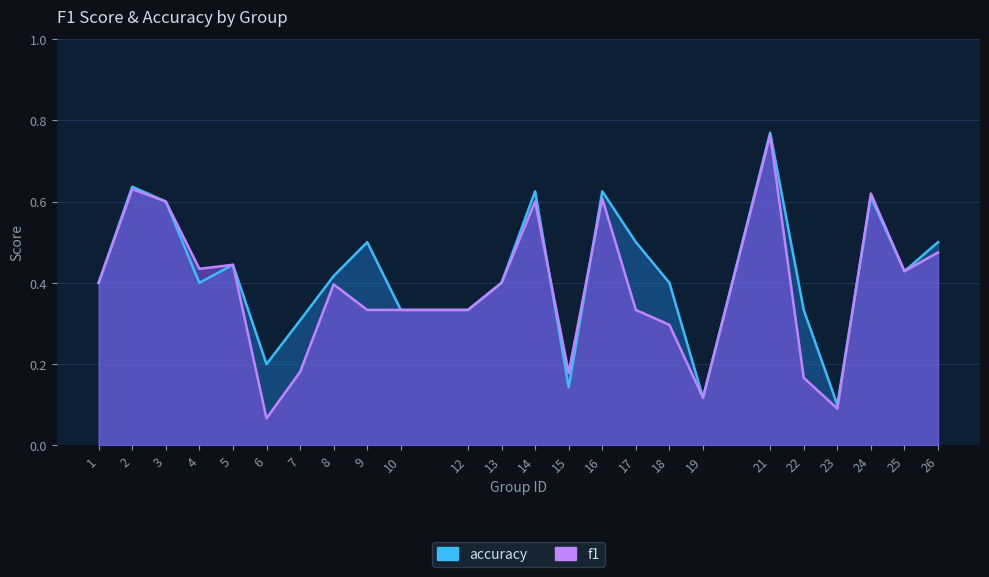

Which category has the highest value in the f1 series?

21